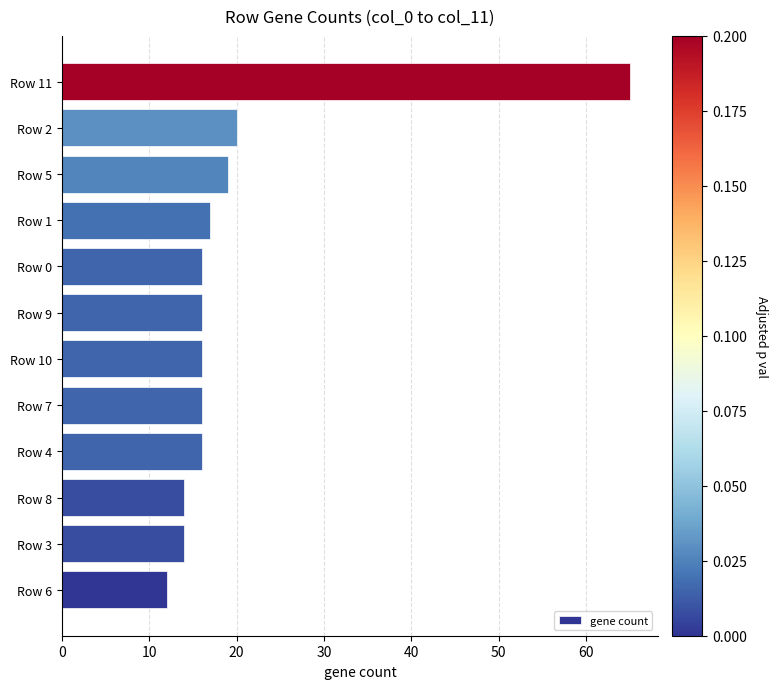

What is the minimum value shown in the chart?

12